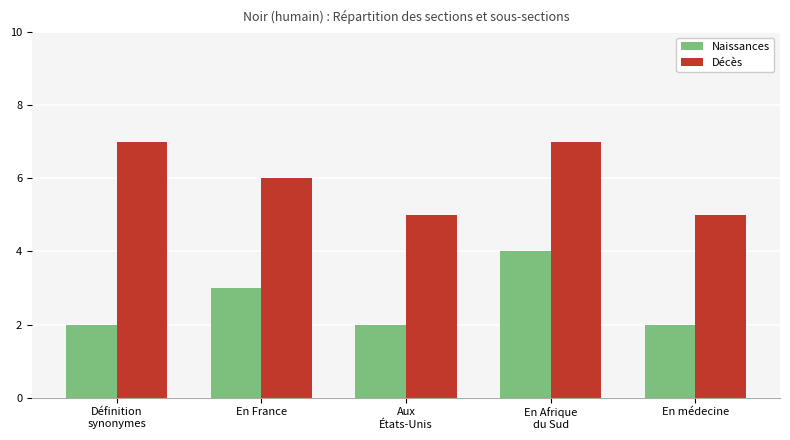

What is the sum of the Décès values at En France and Définition
synonymes?

13